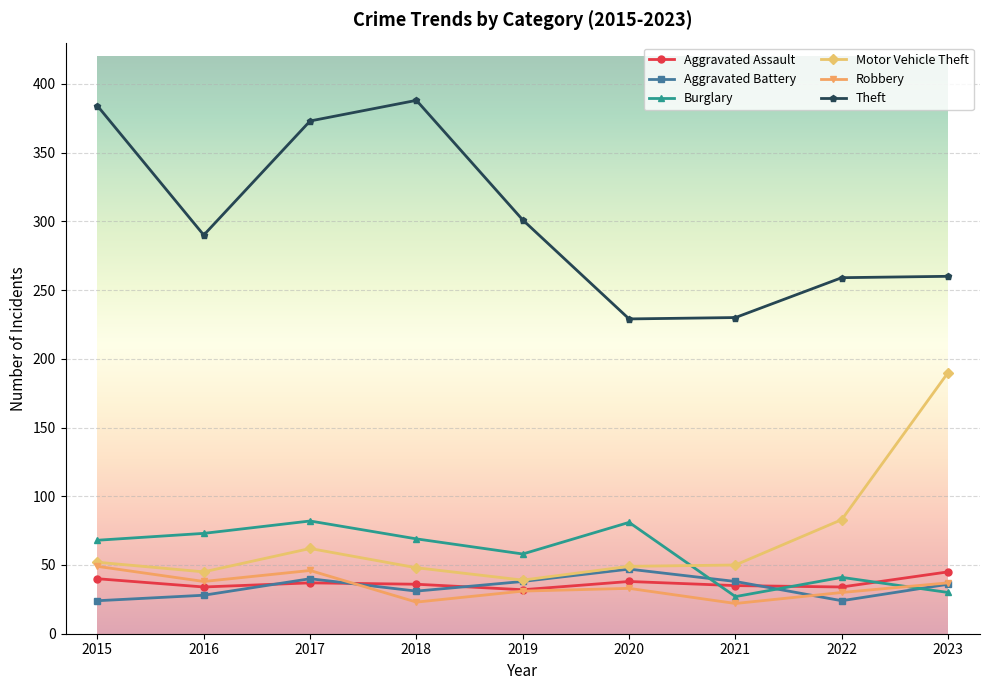

What is the sum of the Theft values at 2020 and 2018?

617